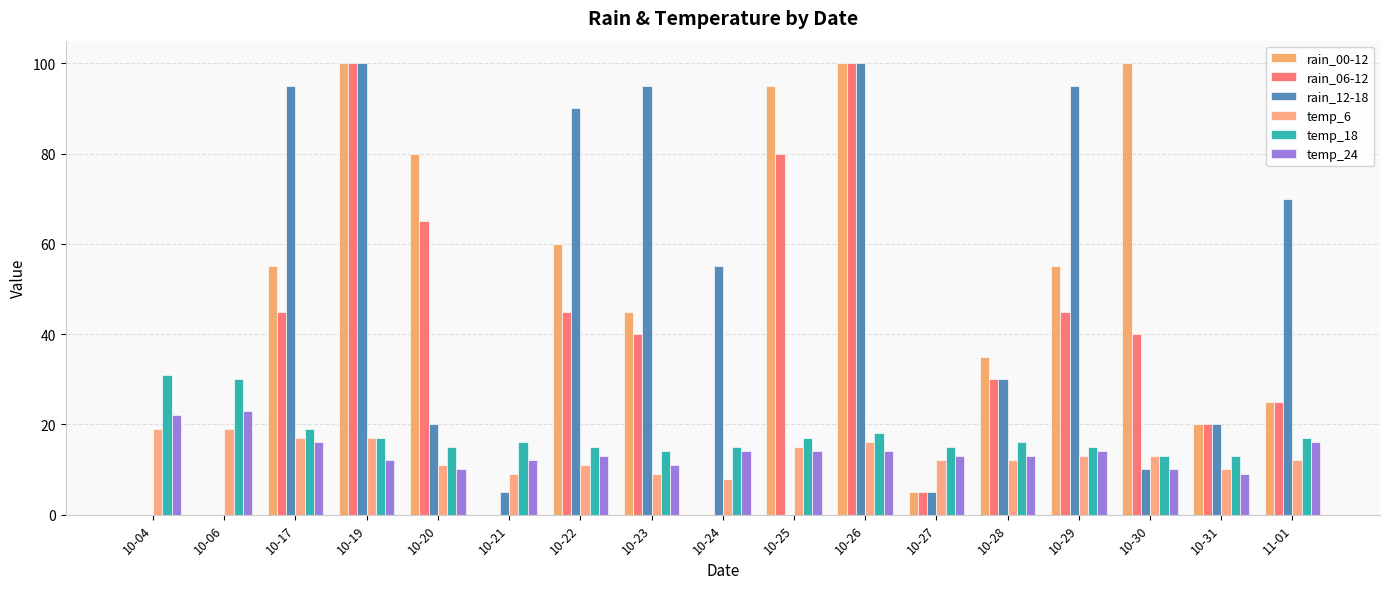

Where is temp_6 nearest to the value 13?

10-29